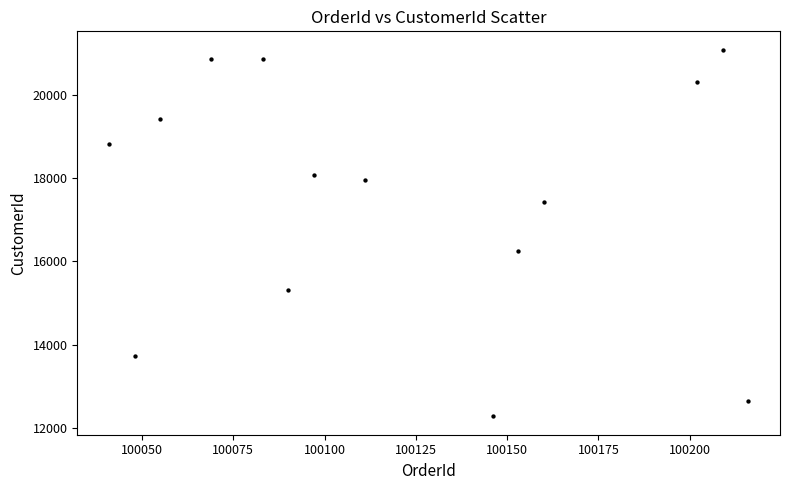

What is the range of Y values (max minus min)?

8805